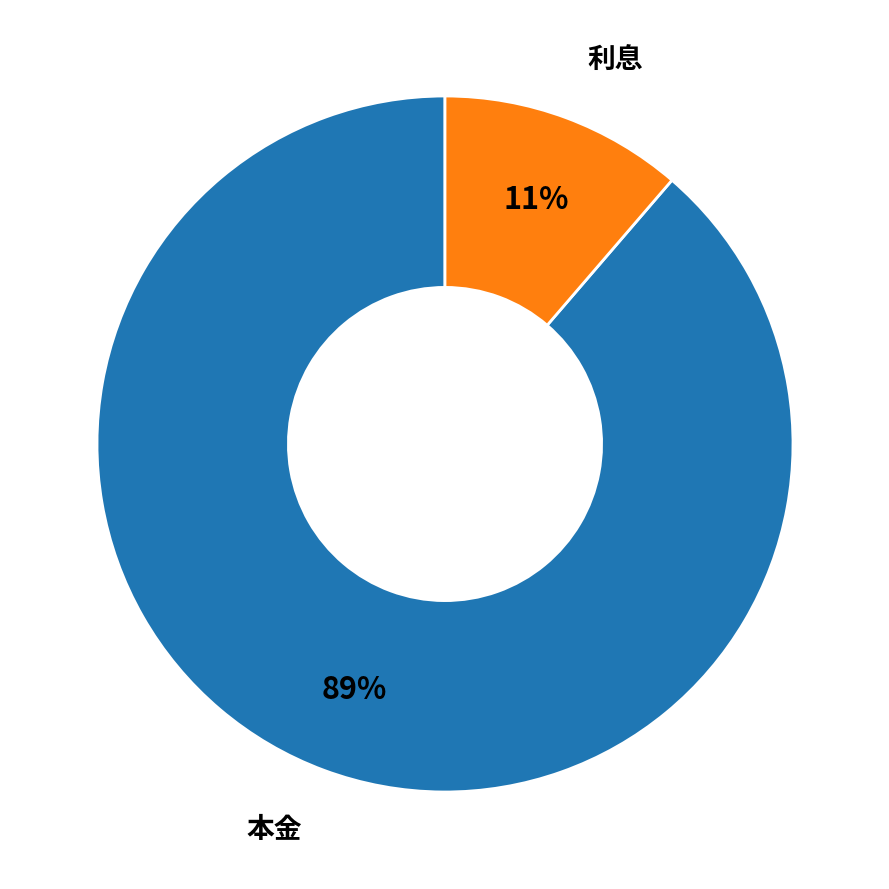

How many segments does this pie chart have?

2